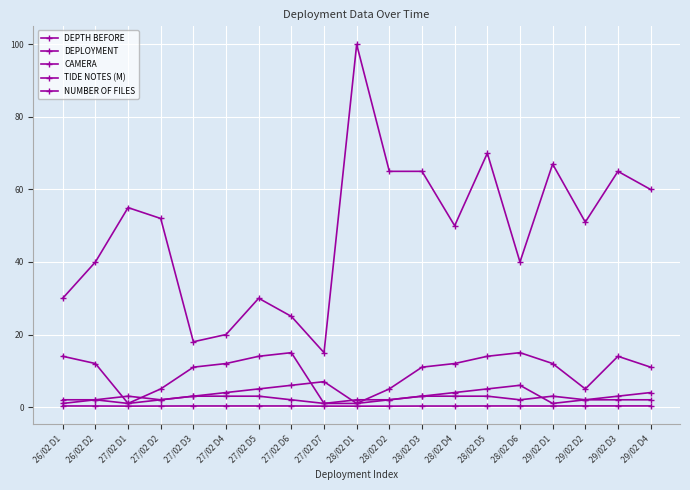

What position from the left is 28/02 D3?

12